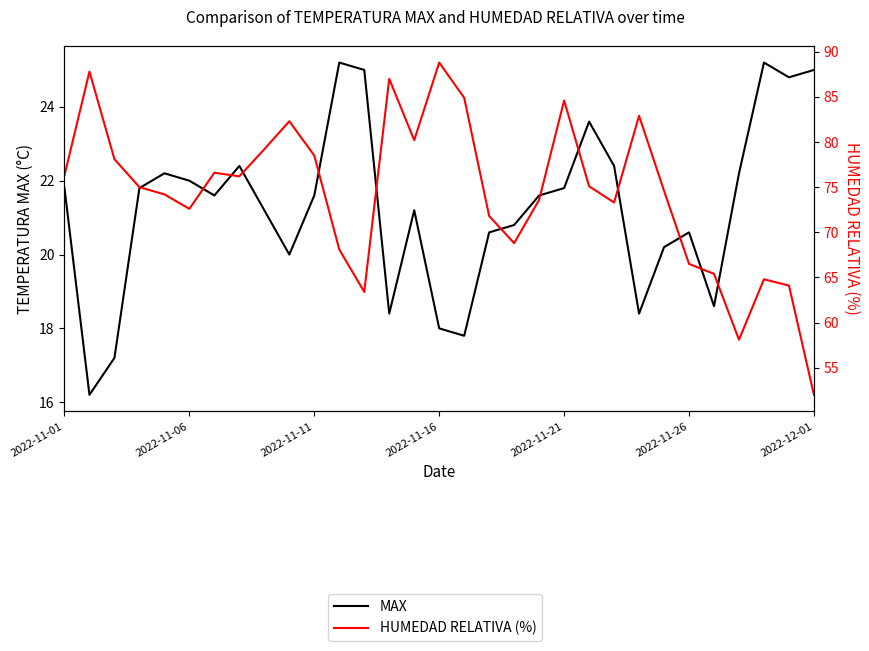

What is the smallest value displayed?

16.2